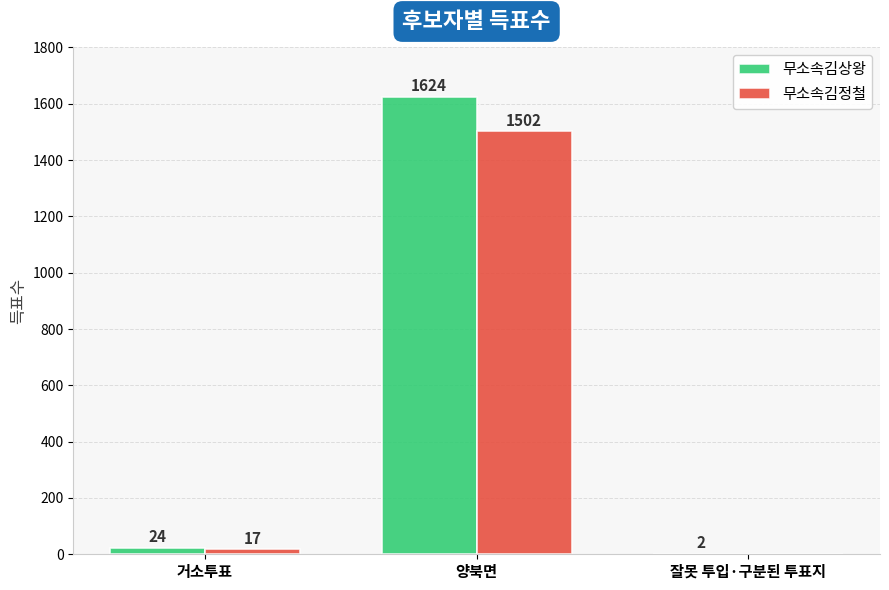

What is the spread (max minus min) of values at 양북면?

122